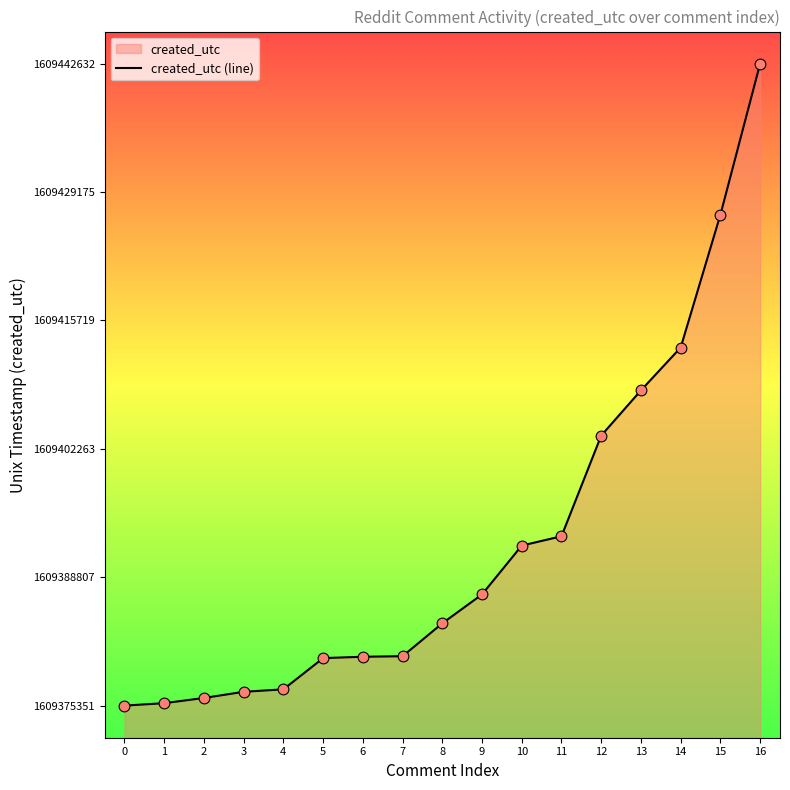

What is the change in value from 0 to 9?

+11656